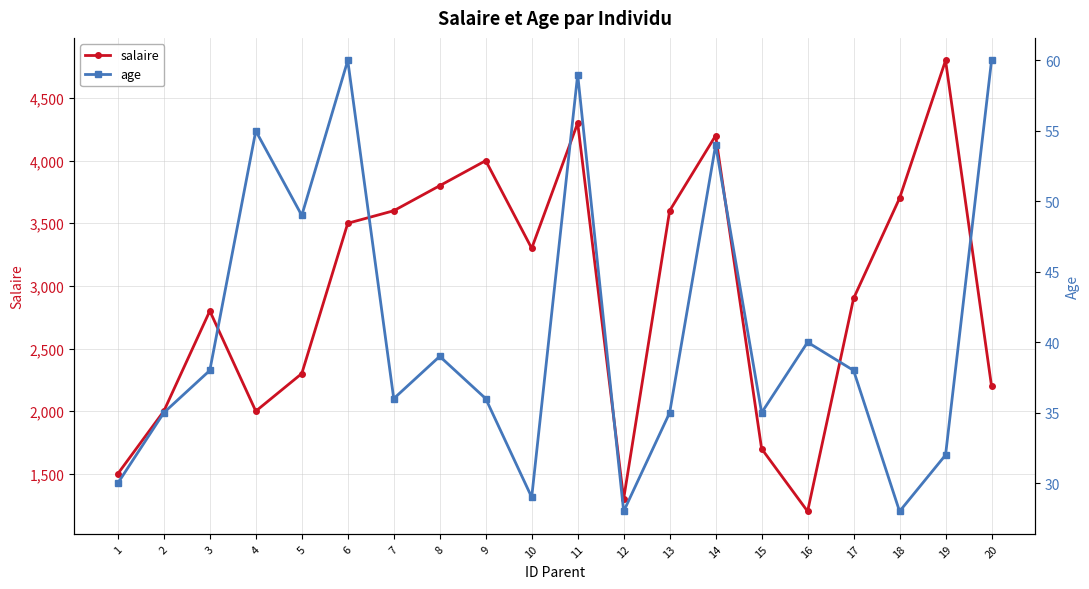

At how many categories does at least one series exceed 3347?

9